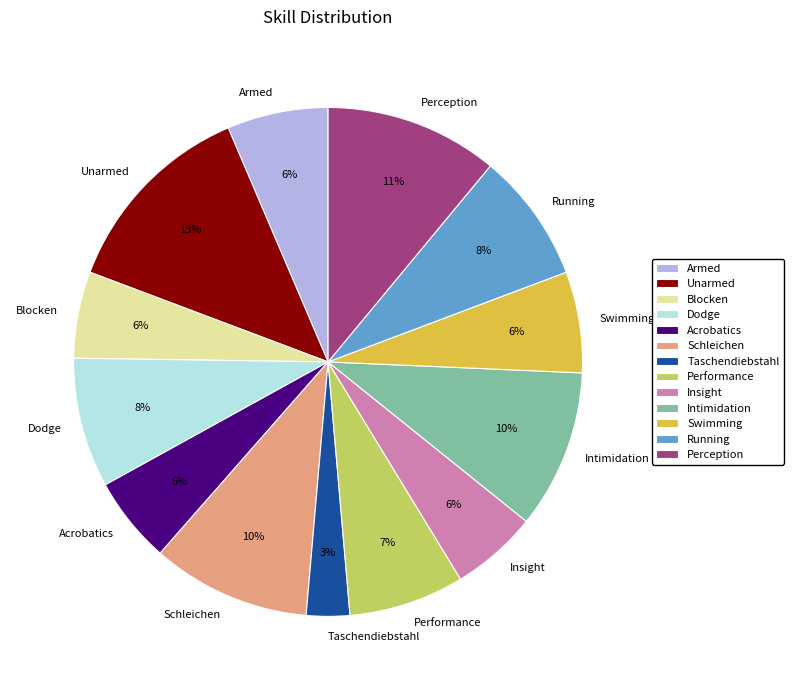

Combined, do Taschendiebstahl and Insight account for over 50%?

No